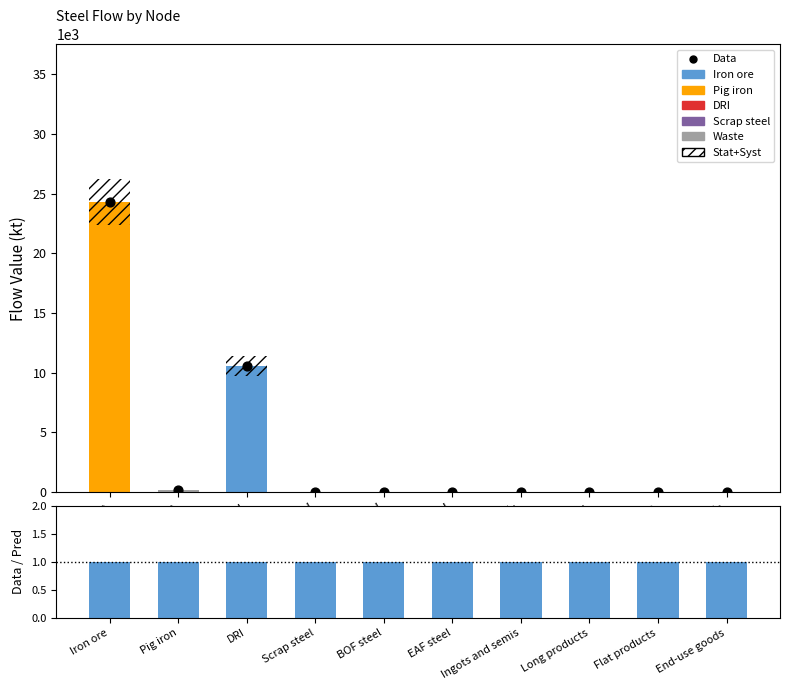

Which series reaches the minimum Y coordinate?

Iron ore